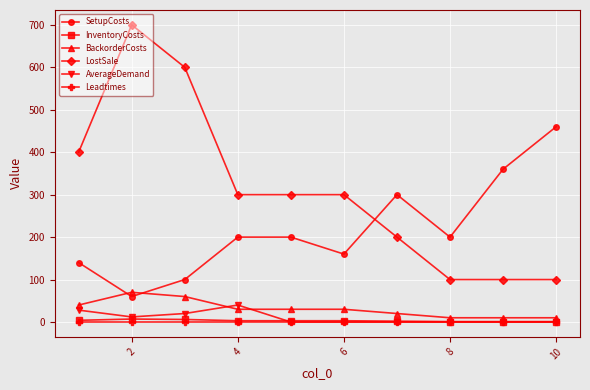

True or false: AverageDemand has more than 0 interior local peaks.

True